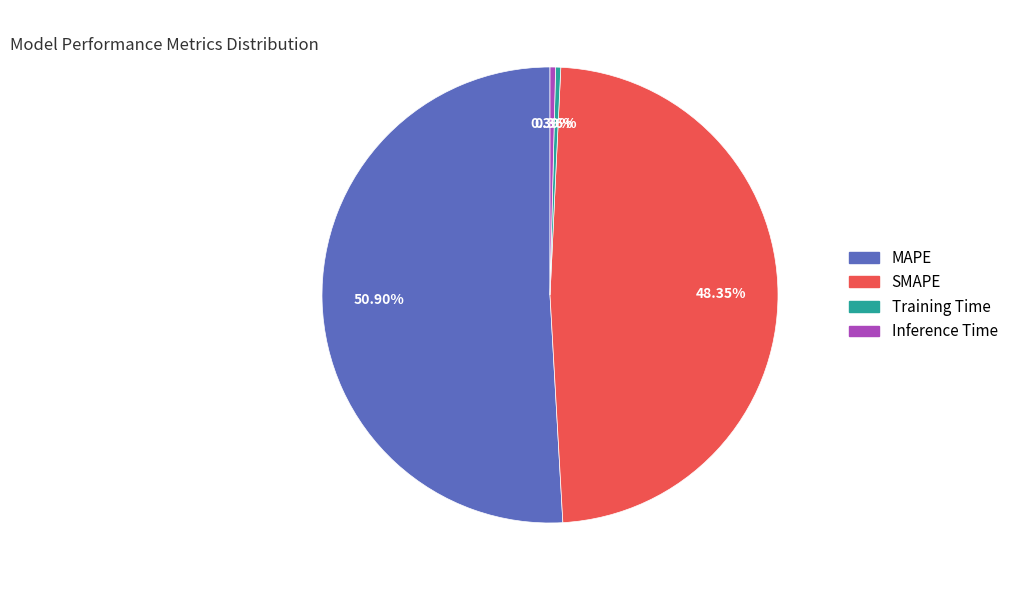

Is it true that SMAPE is 48% of the pie?

True